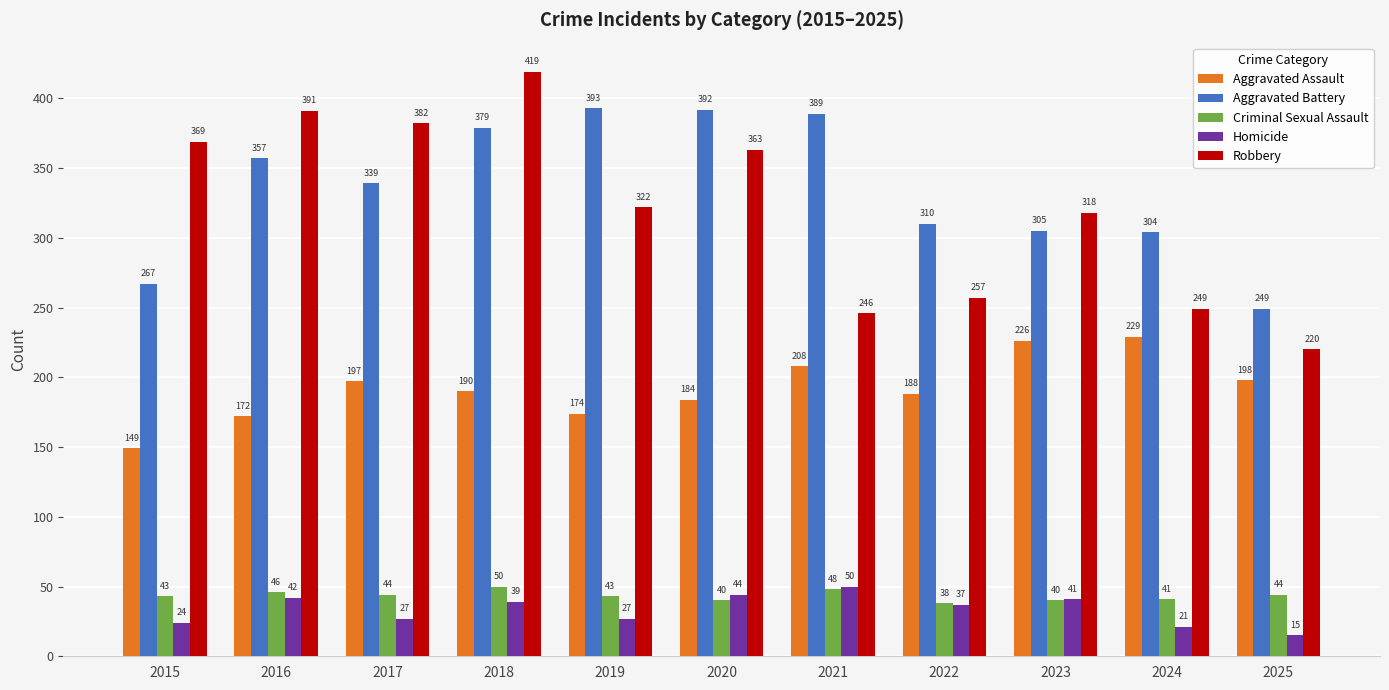

Where does the Homicide series first go above 37?

2016